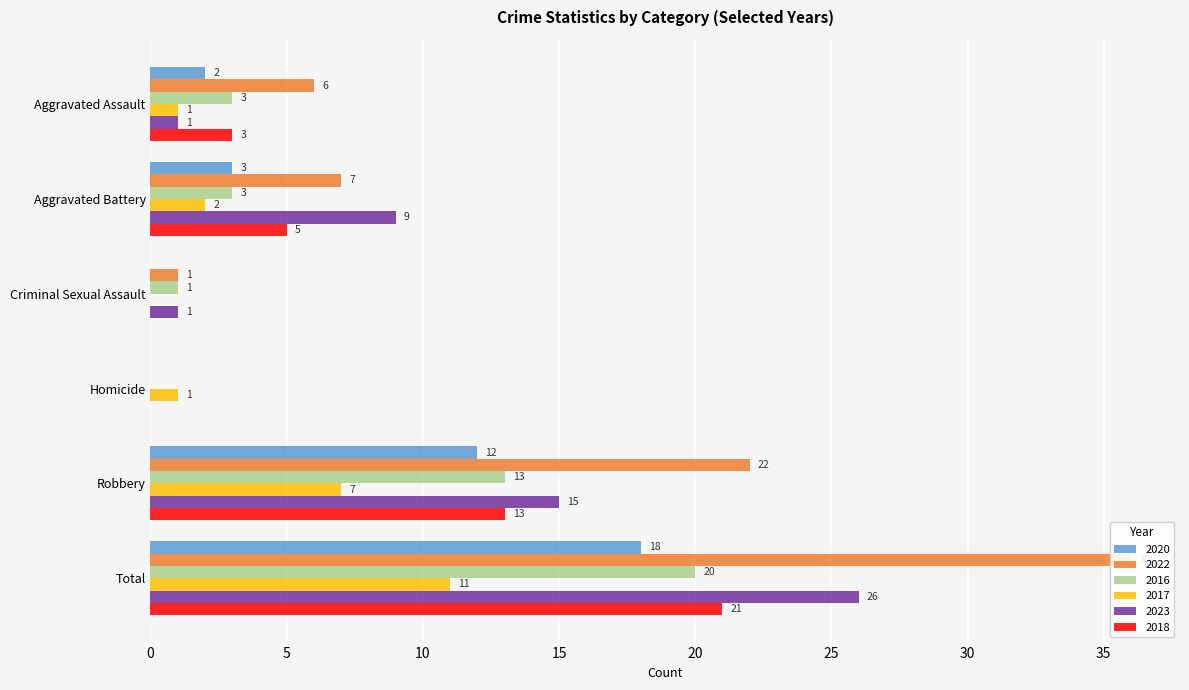

The value of 2016 at Robbery is 13. True or false?

True